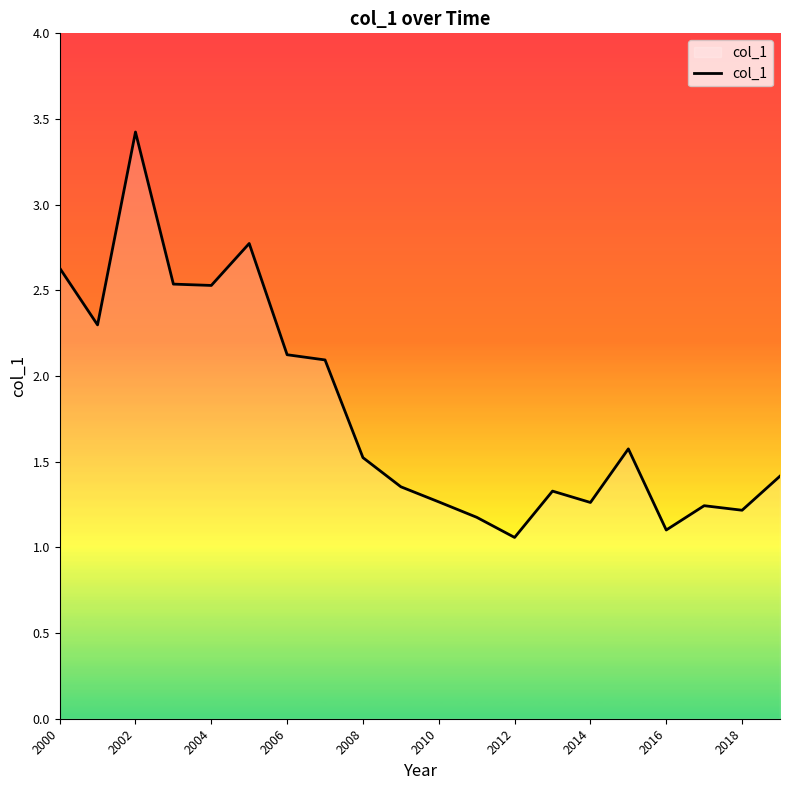

How many lines are shown in the chart?

1